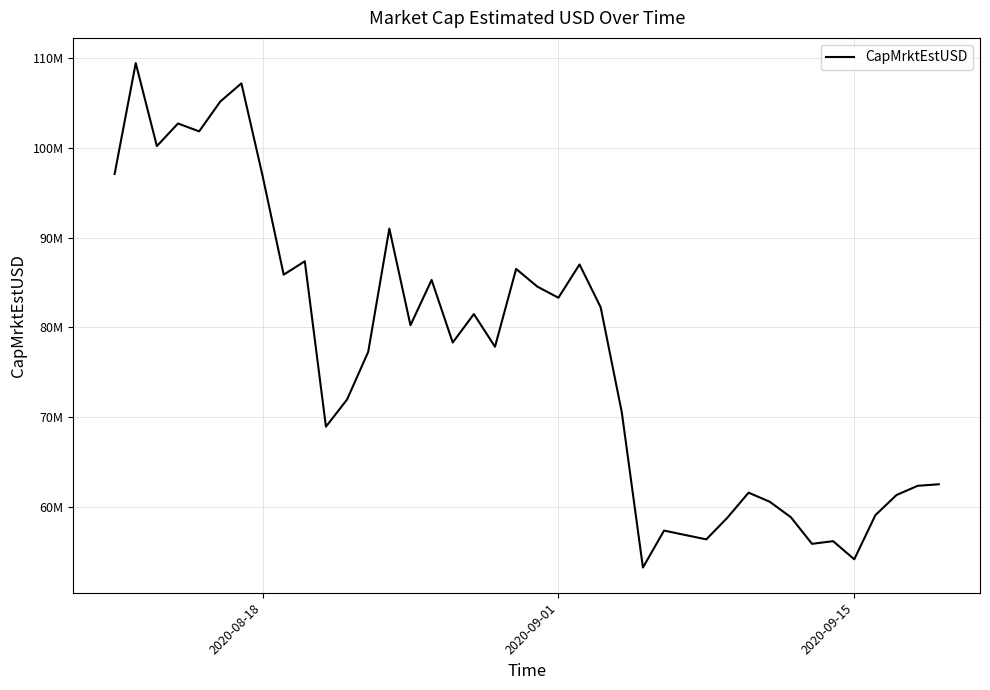

What is the smallest value displayed?

53219468.4